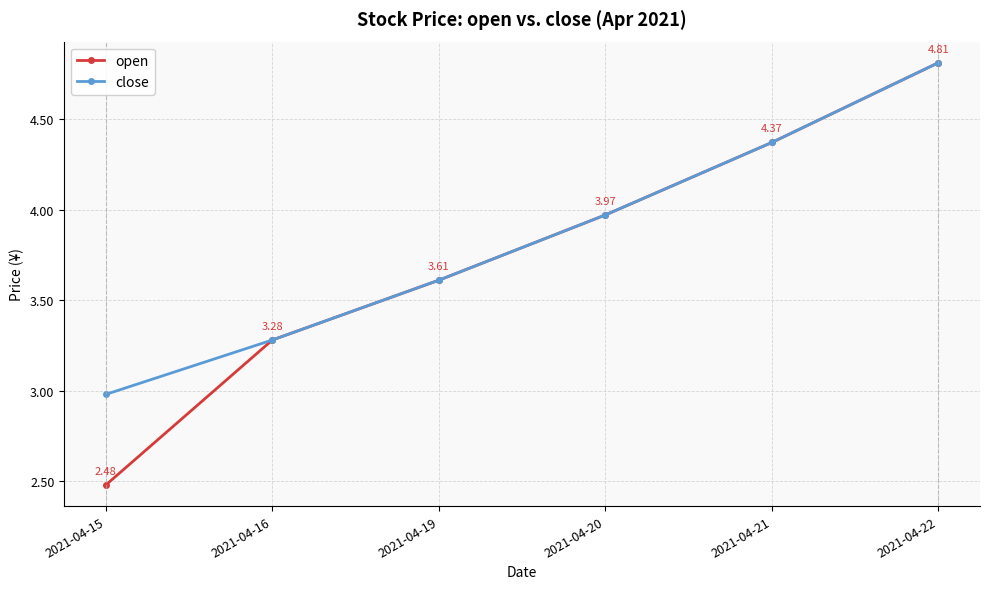

Count the number of categories in the chart.

6